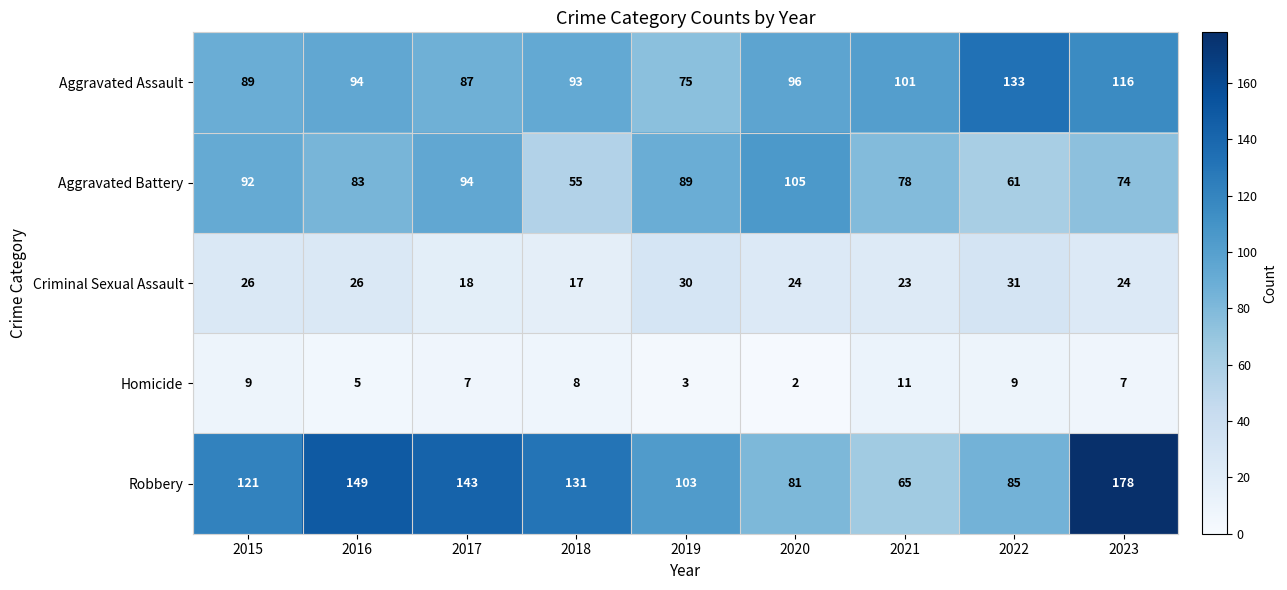

At 2020, list the series in order from largest to smallest.

Aggravated Battery, Aggravated Assault, Robbery, Criminal Sexual Assault, Homicide